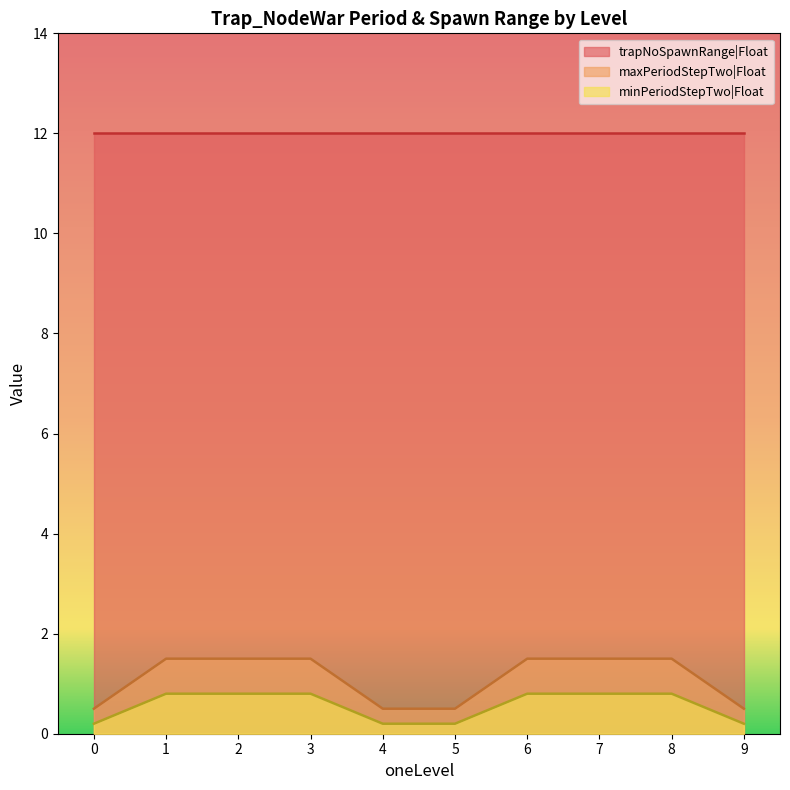

What is the greatest value displayed?

12.0